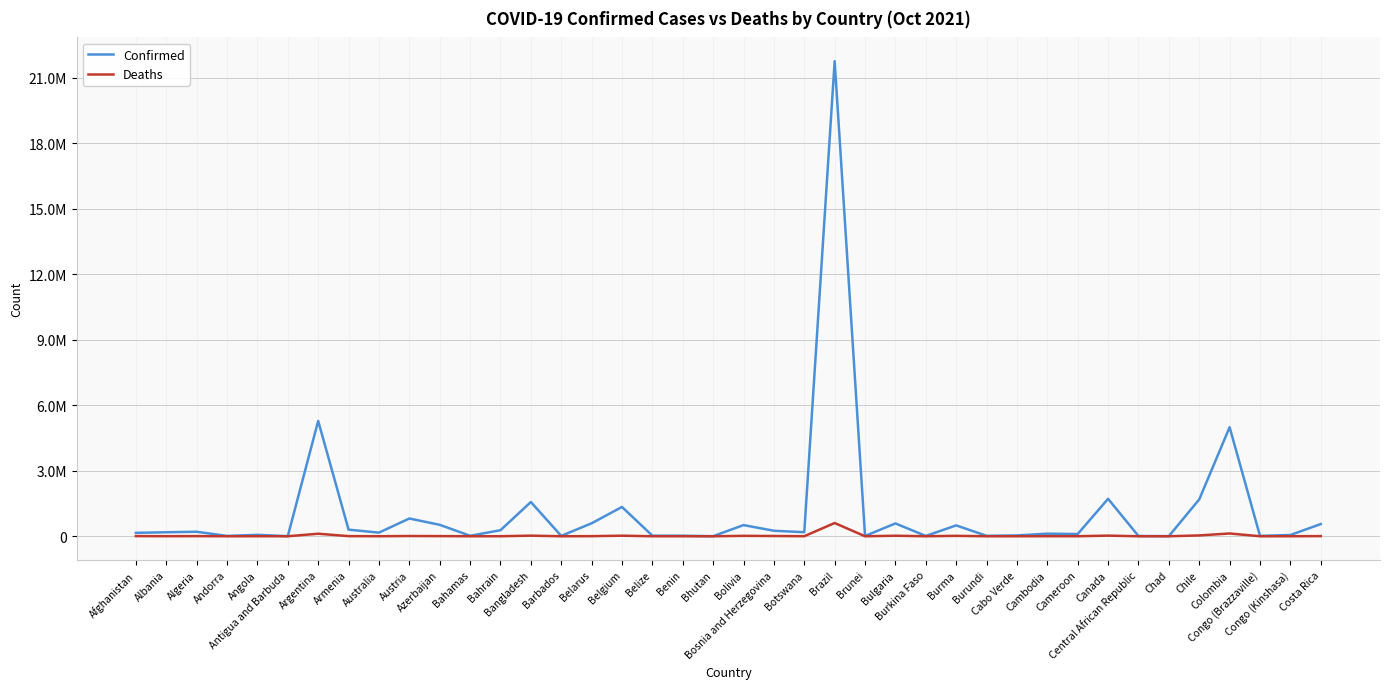

What is the average value of the Deaths series?

27764